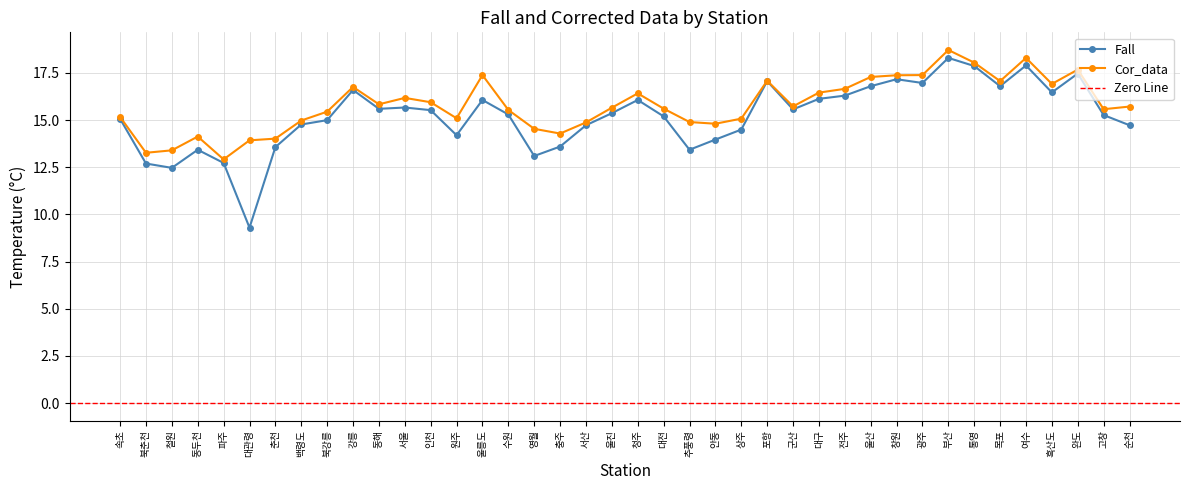

Which series has the largest range (max minus min)?

Fall